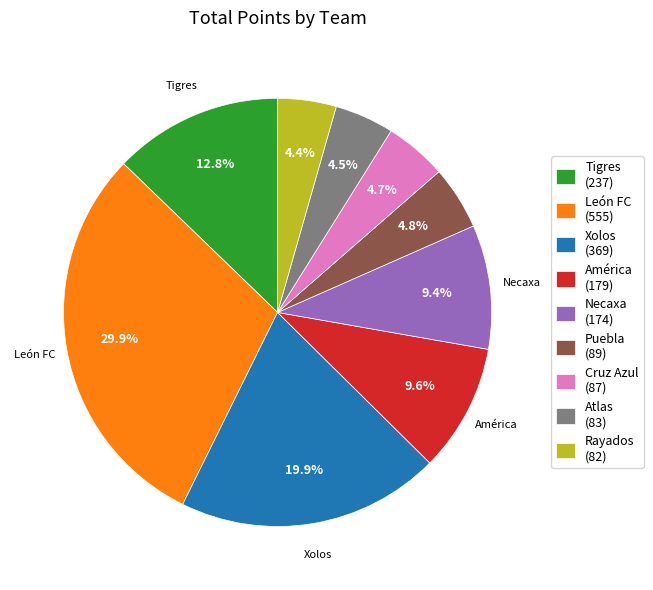

What portion of the pie excludes Cruz Azul (87)?

95.3%